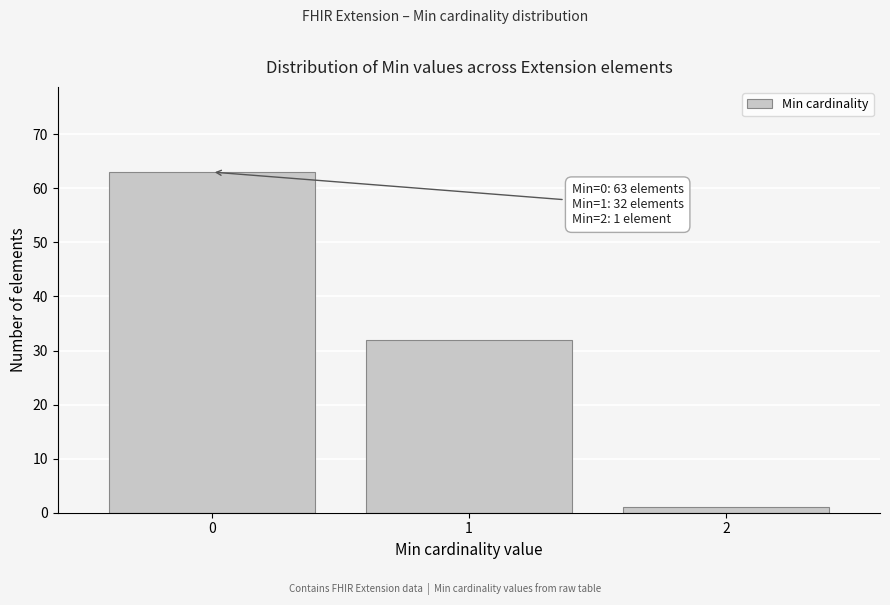

Reading left to right, list all the values displayed in this chart.

0=63	1=32	2=1